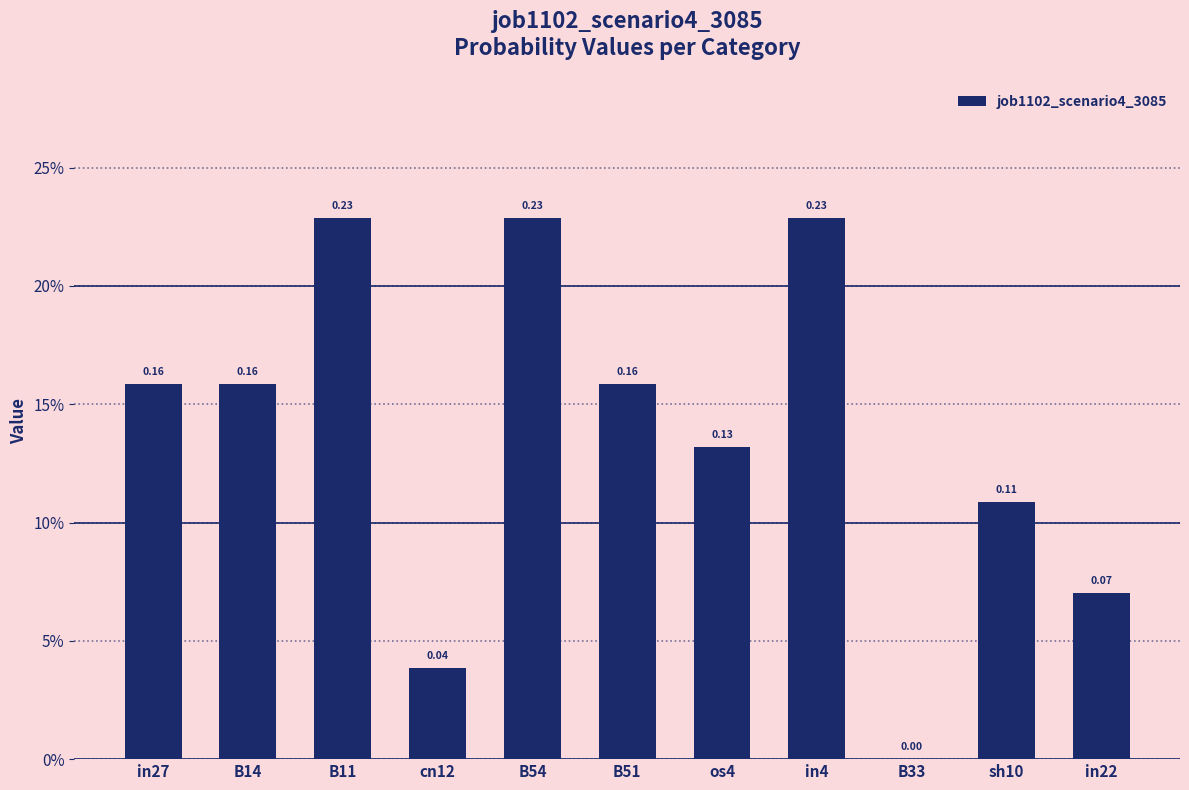

What is the difference between the maximum and minimum values?

0.2